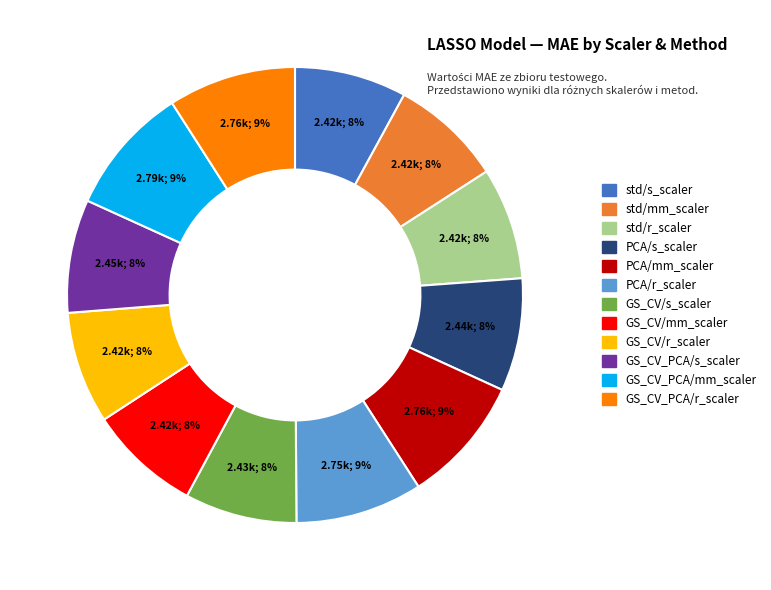

To the nearest percent, what percentage of the pie is std/mm_scaler?

8%